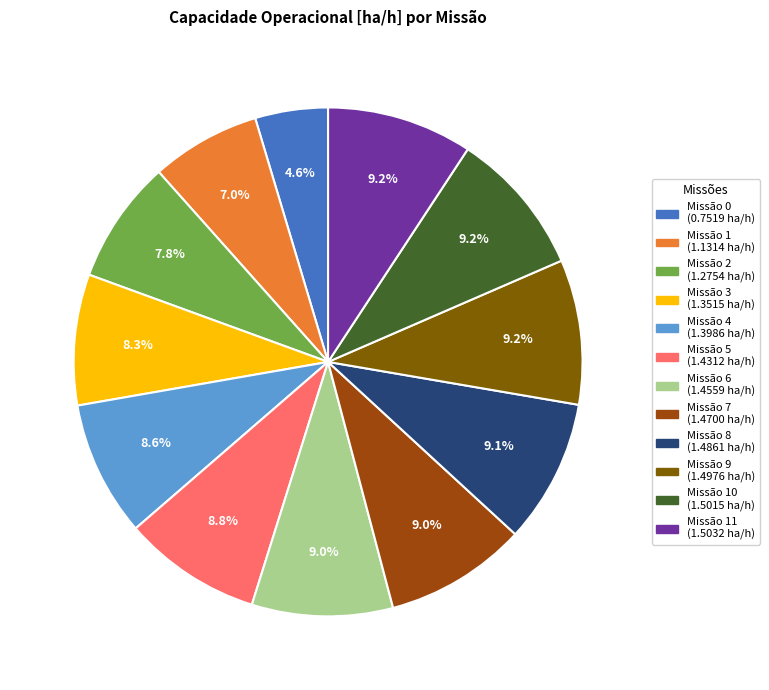

Does any single category account for the majority?

No